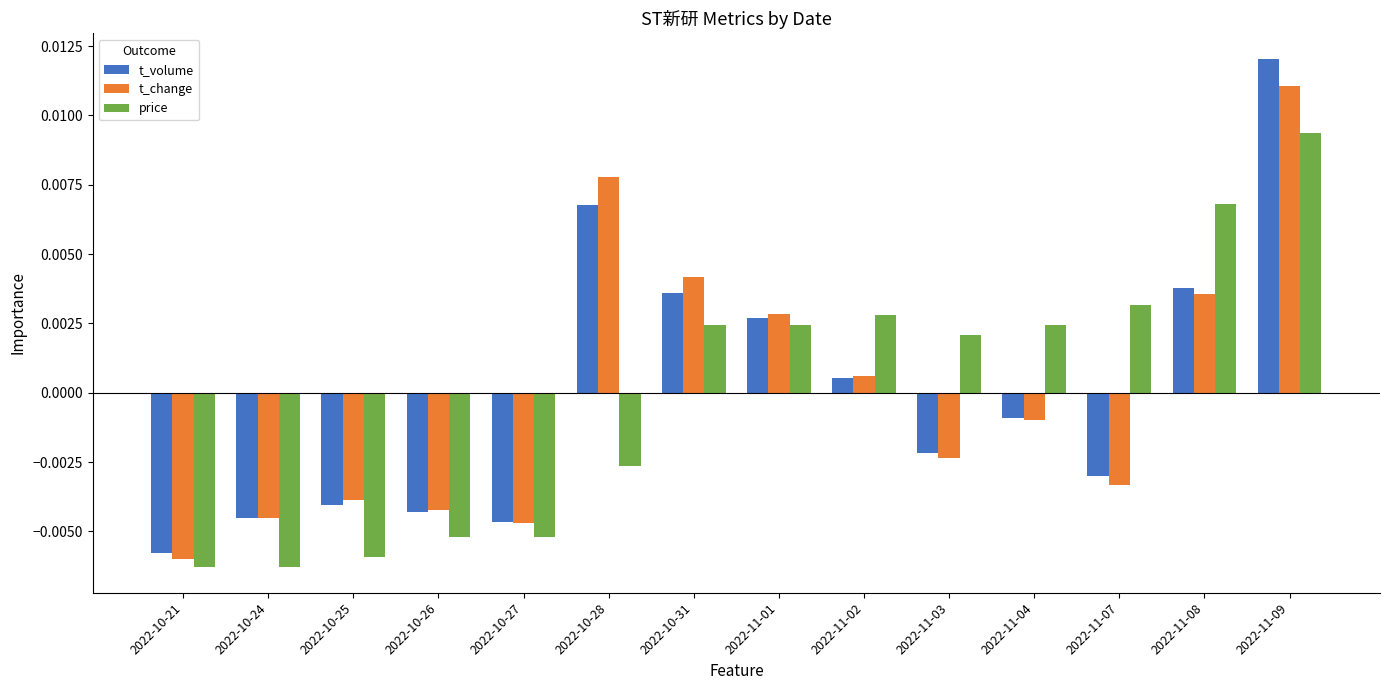

Which series has the widest spread of values?

t_volume